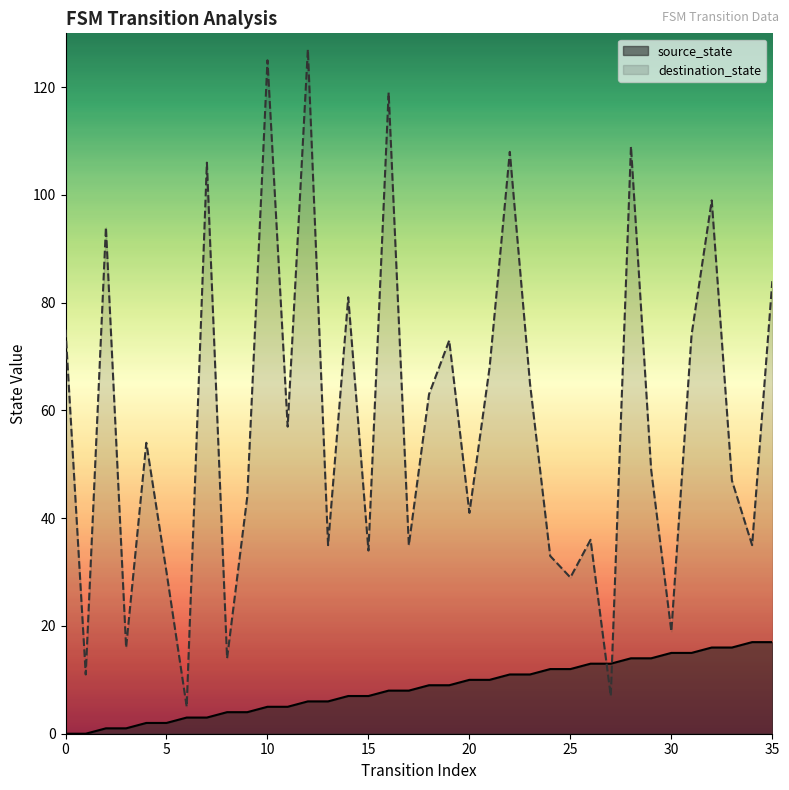

How many values in source_state are above zero?

34